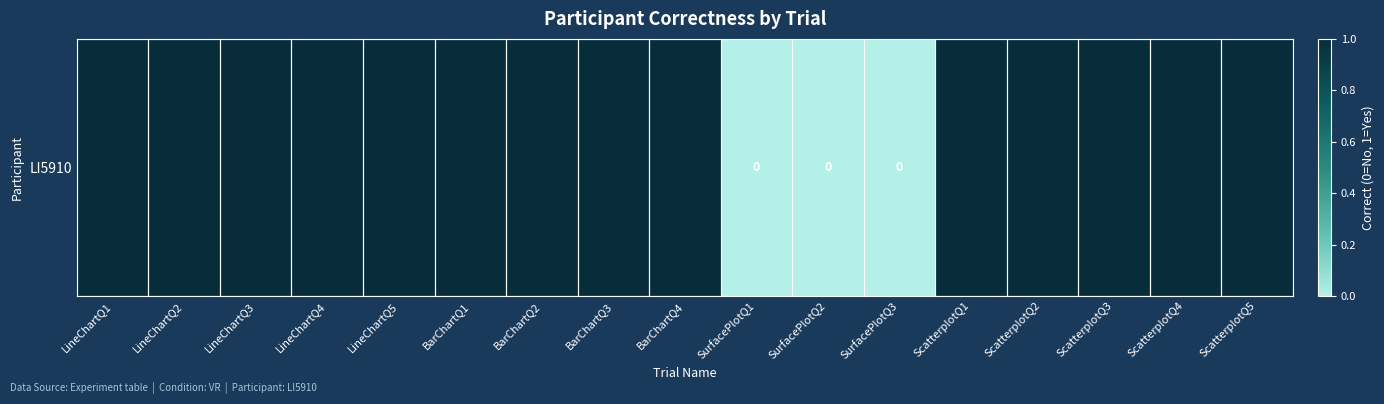

Rank the categories by value from highest to lowest.

LineChartQ1, LineChartQ2, LineChartQ3, LineChartQ4, LineChartQ5, BarChartQ1, BarChartQ2, BarChartQ3, BarChartQ4, ScatterplotQ1, ScatterplotQ2, ScatterplotQ3, ScatterplotQ4, ScatterplotQ5, SurfacePlotQ1, SurfacePlotQ2, SurfacePlotQ3